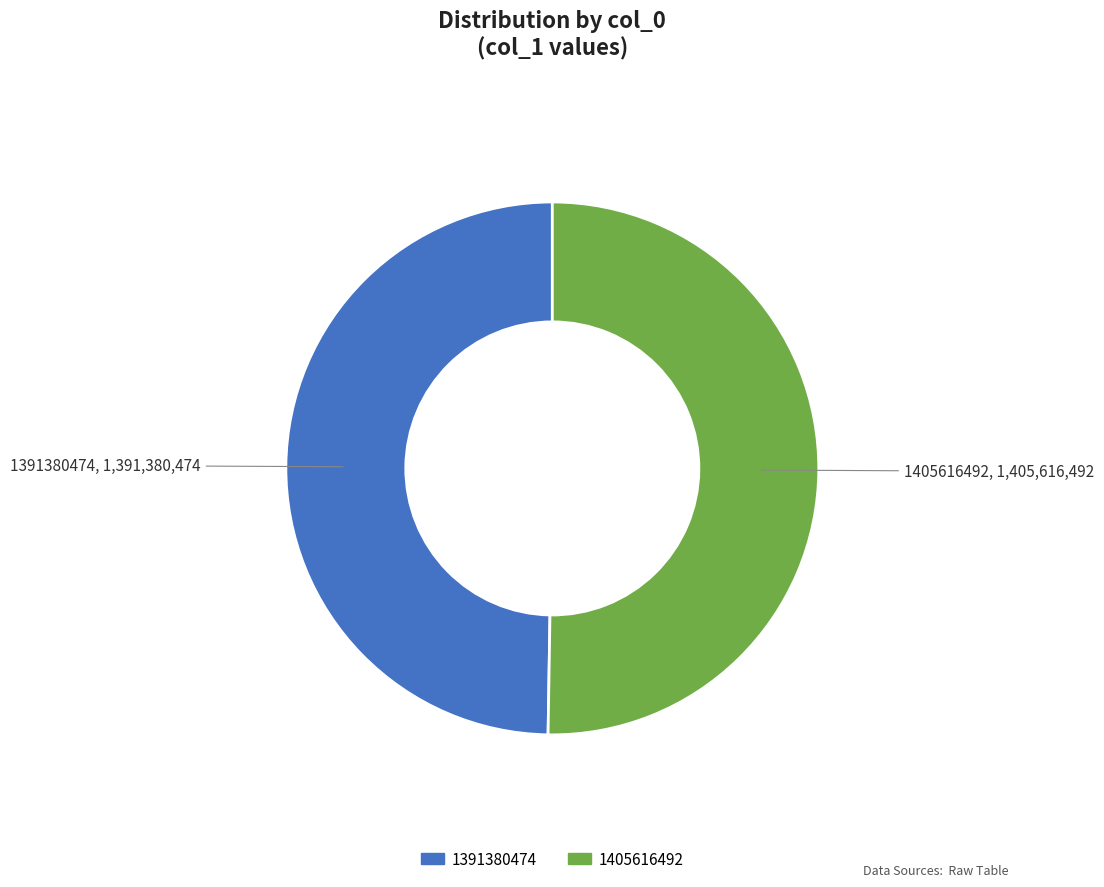

Is there a majority slice in this chart?

Yes